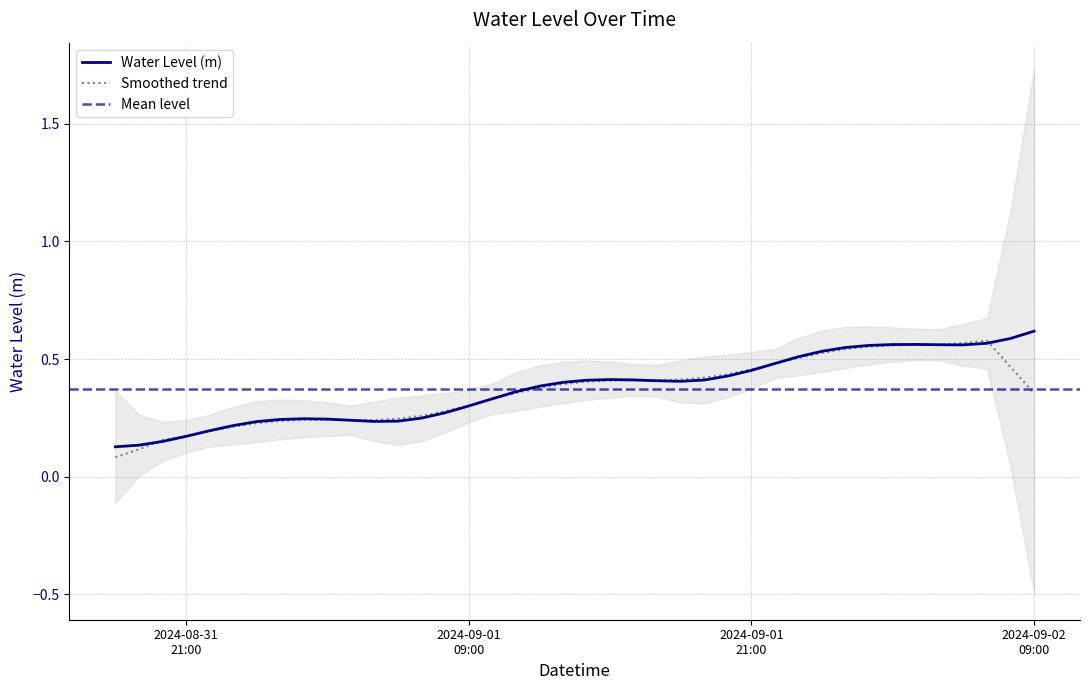

Reading left to right, extract all data points from this chart.

0.1	0.1	0.1	0.2	0.2	0.2	0.2	0.2	0.2	0.2	0.2	0.2	0.2	0.2	0.3	0.3	0.3	0.4	0.4	0.4	0.4	0.4	0.4	0.4	0.4	0.4	0.4	0.5	0.5	0.5	0.5	0.5	0.6	0.6	0.6	0.6	0.6	0.6	0.6	0.6